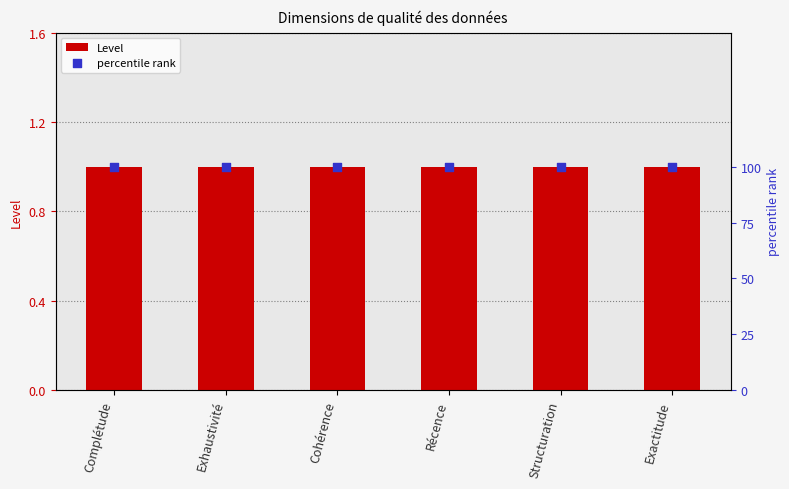

Which series reaches the maximum Y coordinate?

percentile rank